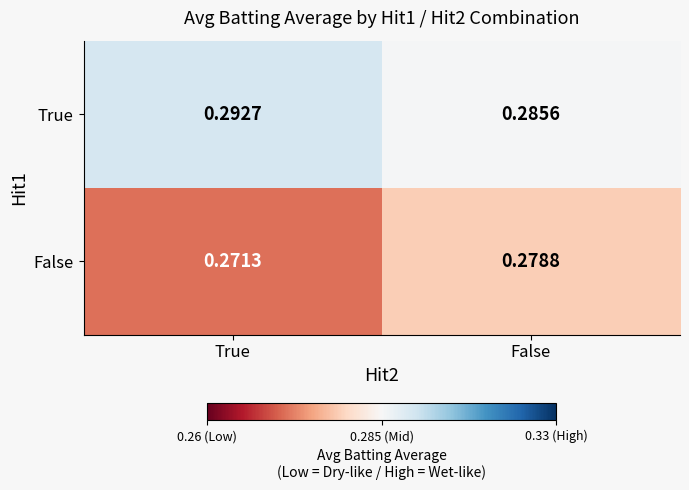

Which series has the widest spread of values?

False